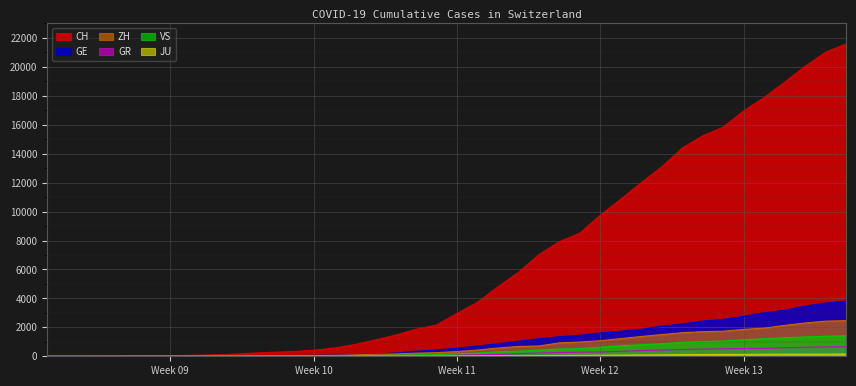

Which series has the largest range (max minus min)?

CH